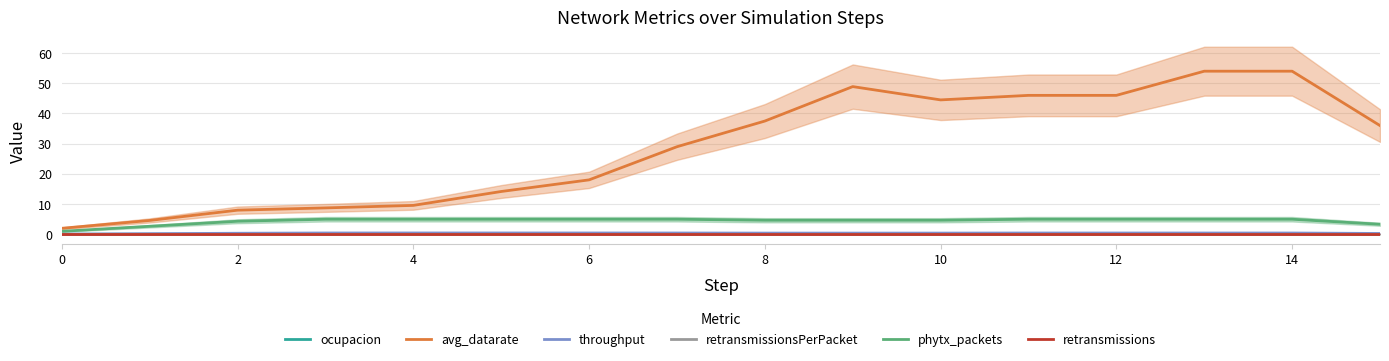

Which series changed the most between 10 and 14?

avg_datarate